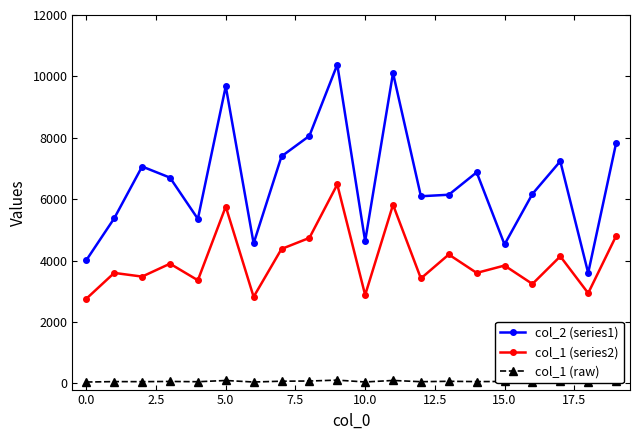

True or false: col_2 (series1) and col_1 (raw) intersect in this chart.

False